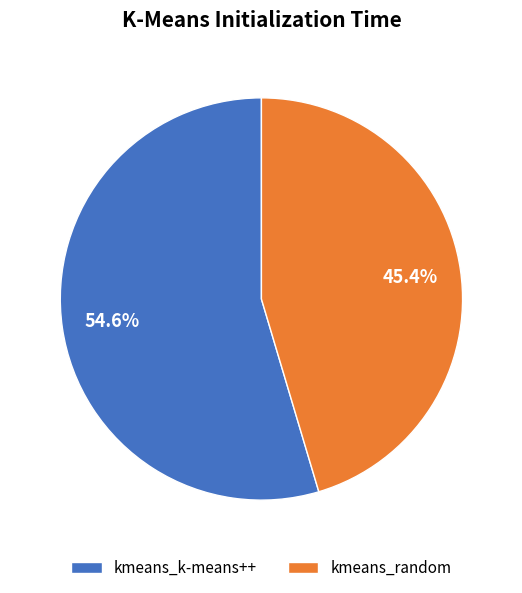

How many segments does this pie chart have?

2